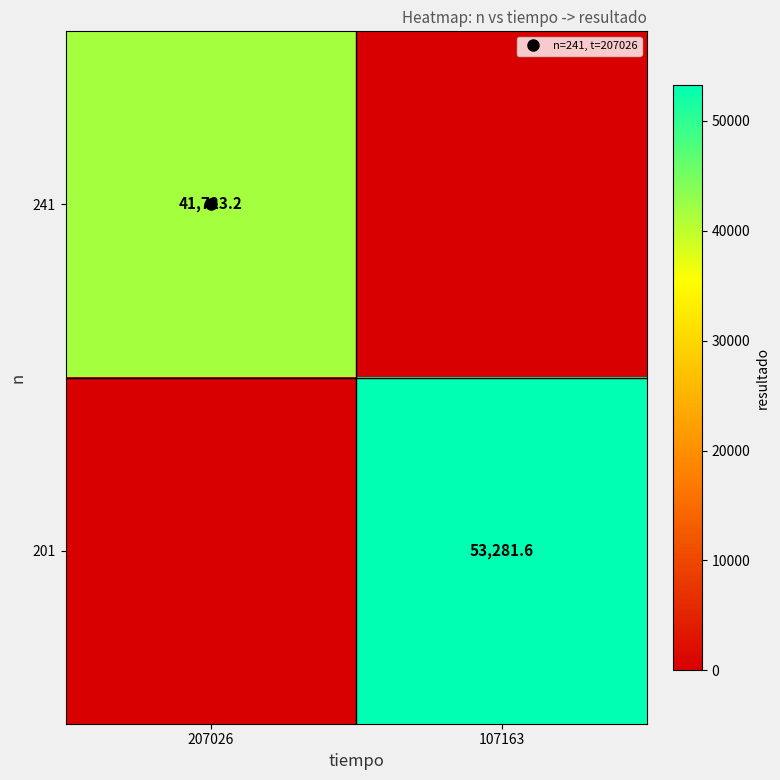

True or false: 241 has a value of 0.0 at 107163.

True